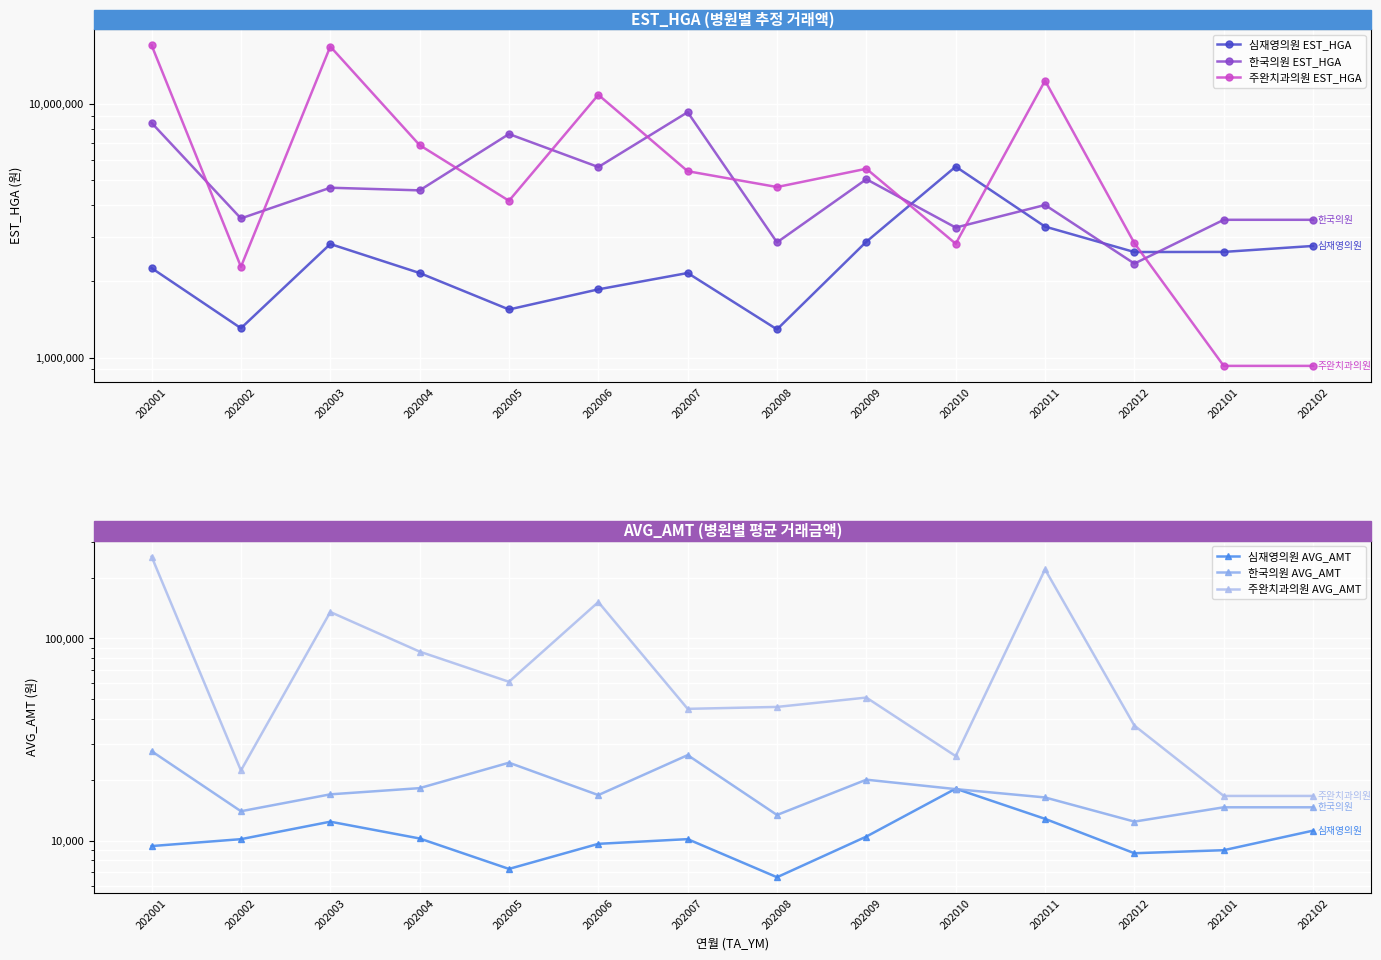

What is the difference between the maximum and second lowest values in the 심재영의원 AVG_AMT series?

10832